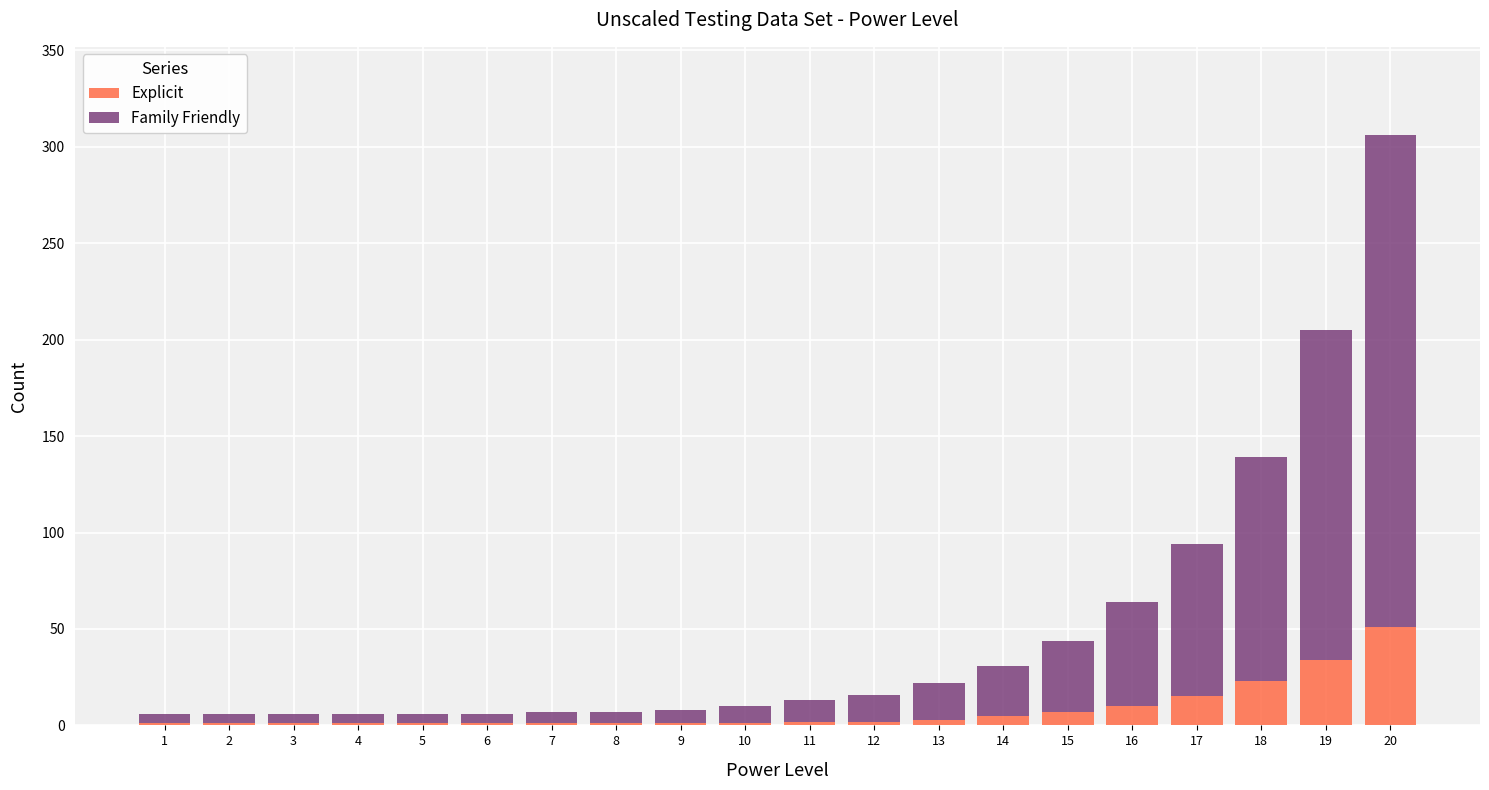

At which category is the sum across all series the highest?

20